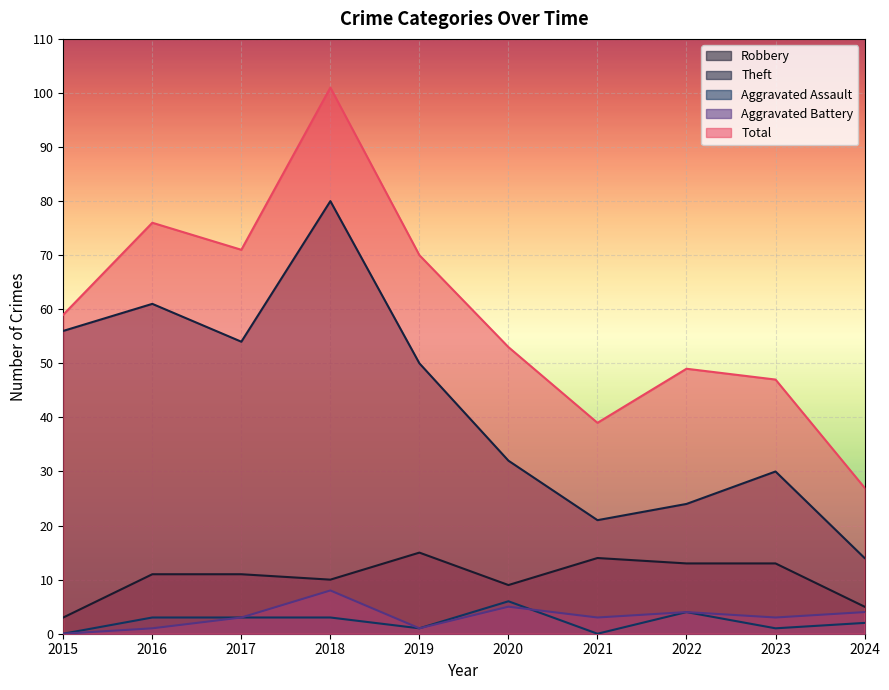

How many lines are shown in the chart?

5